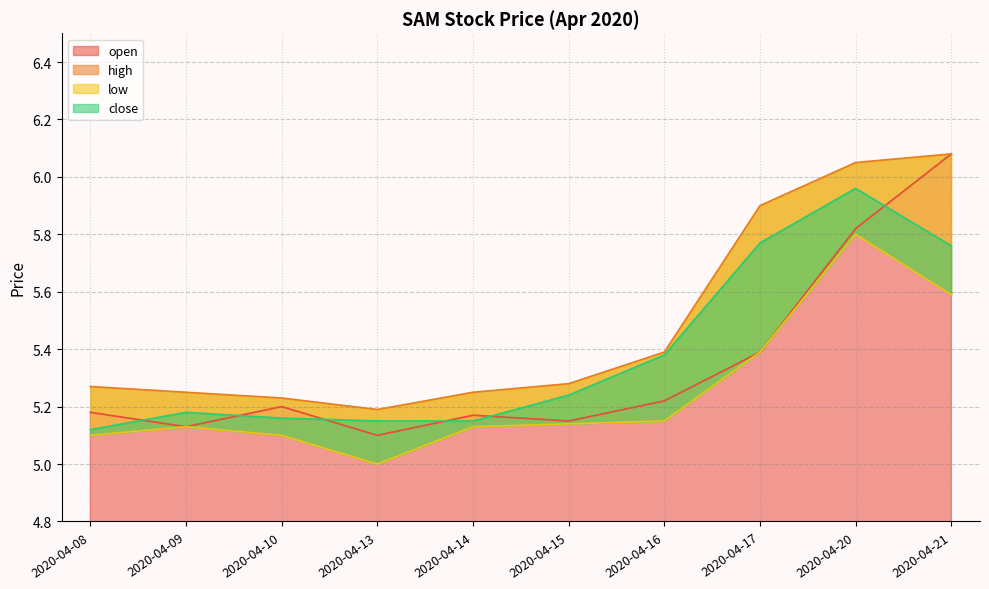

What is the value of the close point at the 2nd from the left?

5.2